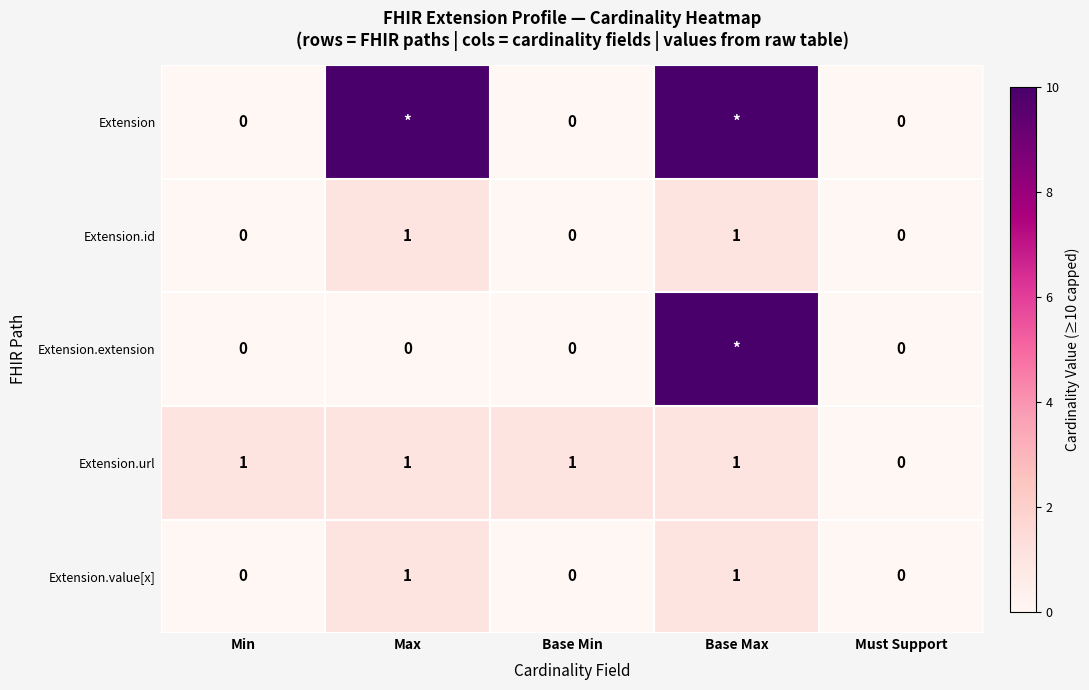

Is the value of Extension.url at Min greater than the value of Extension.id at Base Min?

Yes